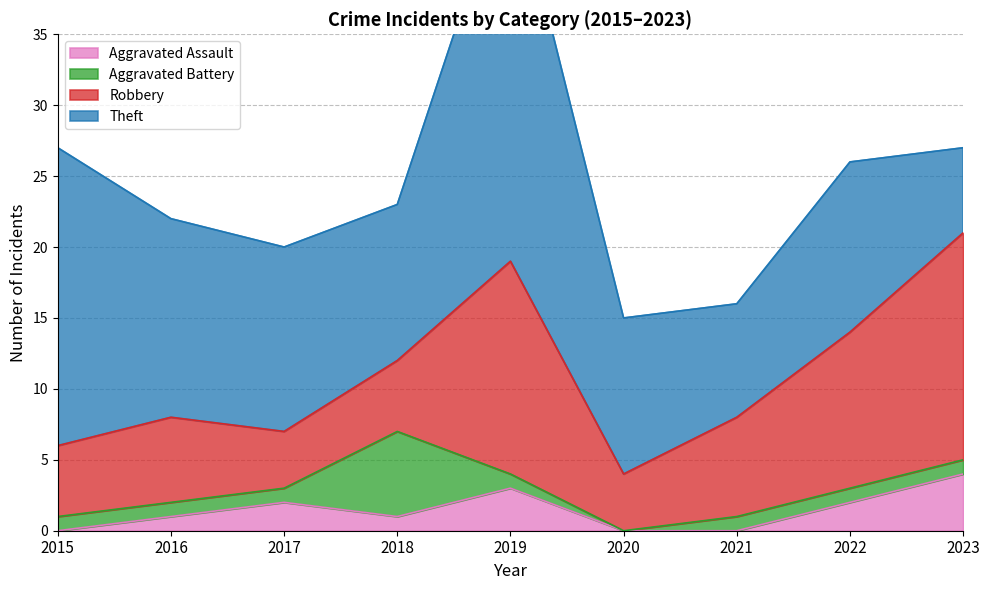

Rank the categories by Aggravated Assault value from lowest to highest.

2015, 2020, 2021, 2016, 2018, 2017, 2022, 2019, 2023